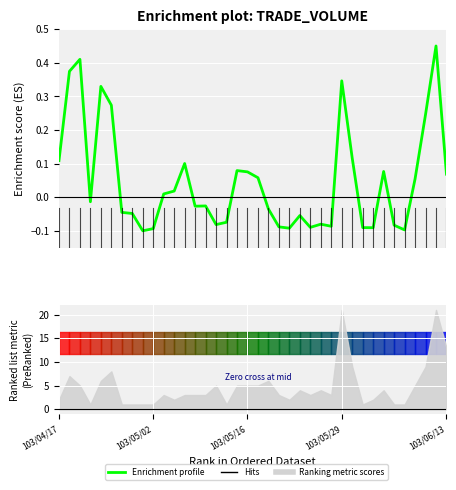

What is the sum of the values at 33 and 13?

-0.1